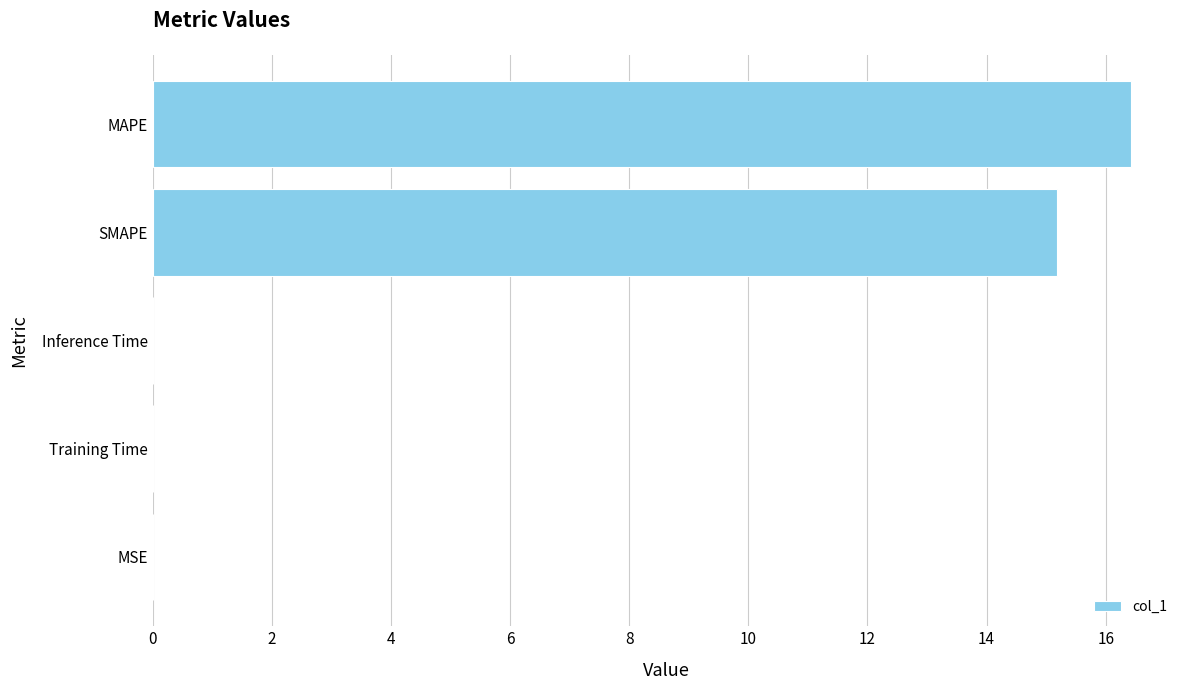

Are the bars horizontal?

Yes